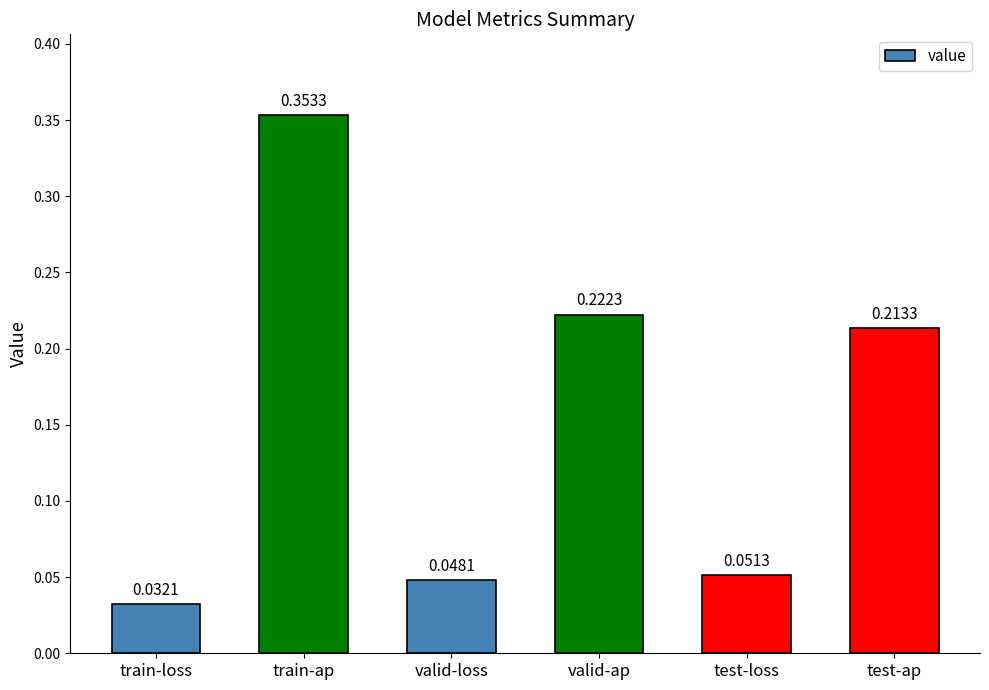

What is the sum of all values?

0.9